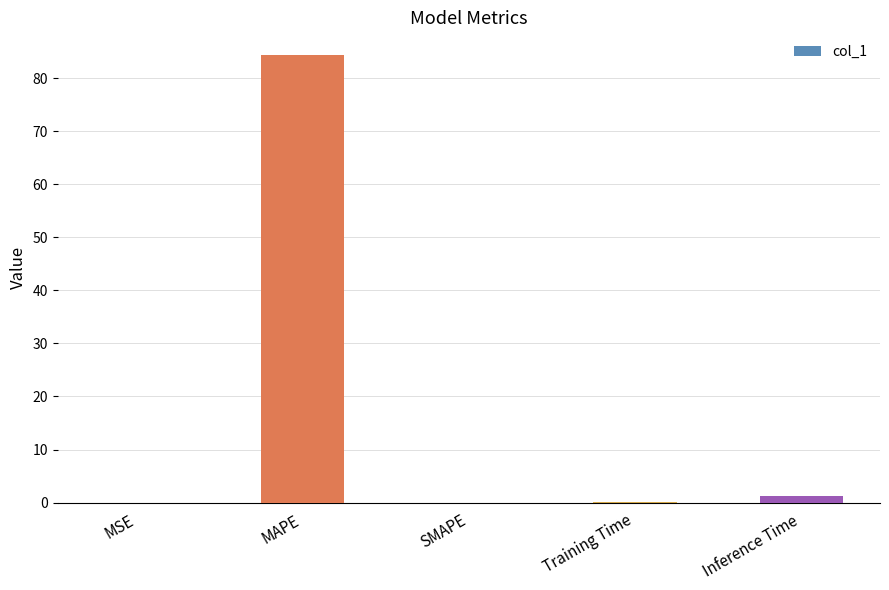

Is it true that the value at Training Time is 0.1?

True